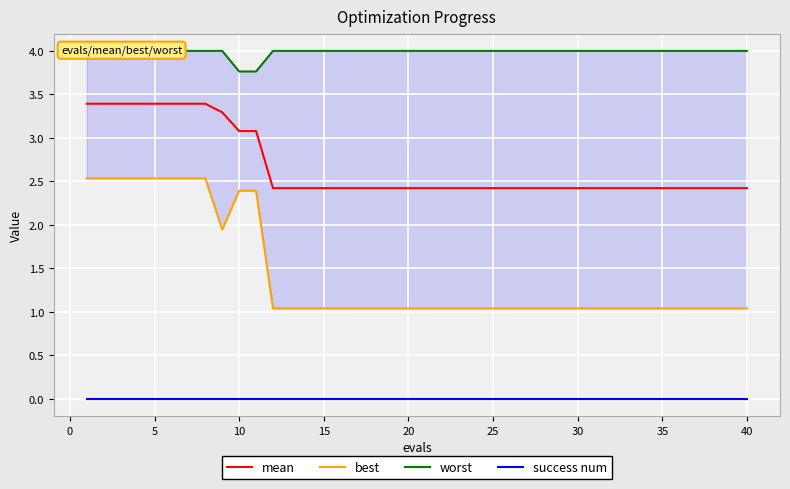

Rank the series by their average value, from lowest to highest.

success num, best, mean, worst